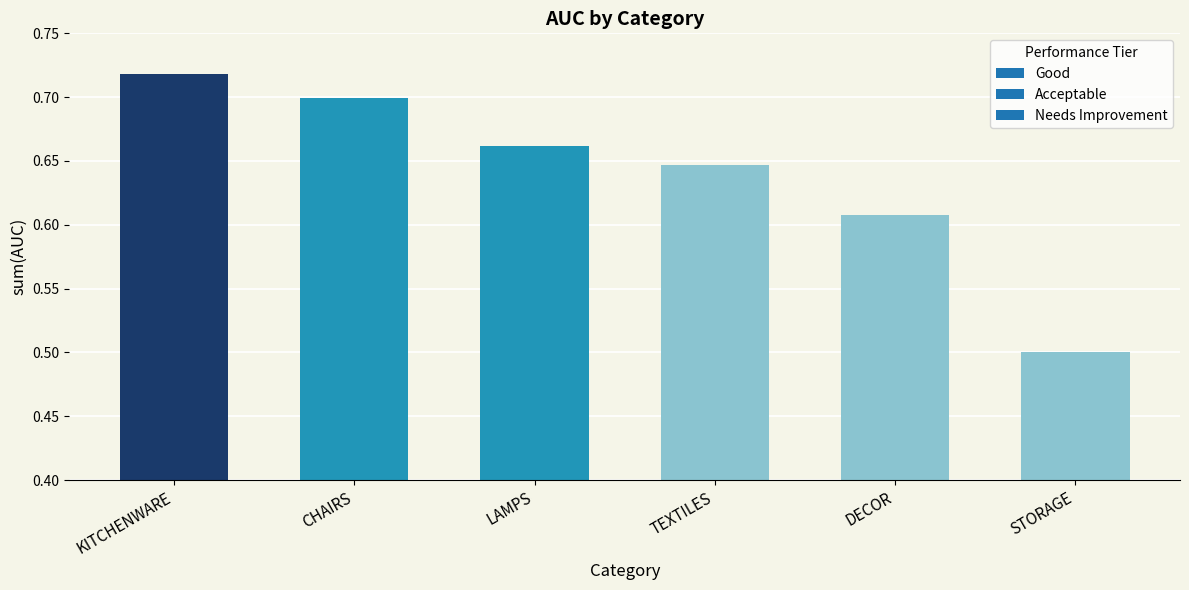

The chart shows a value of 0.7 at CHAIRS. True or false?

True